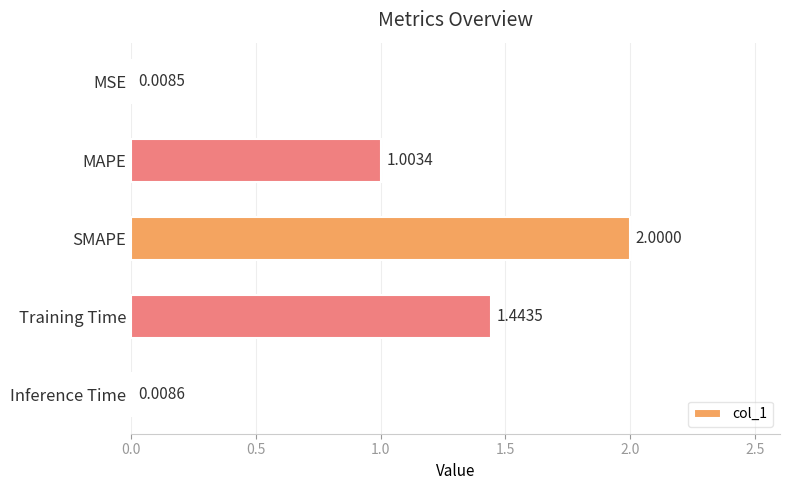

Count the number of categories in the chart.

5